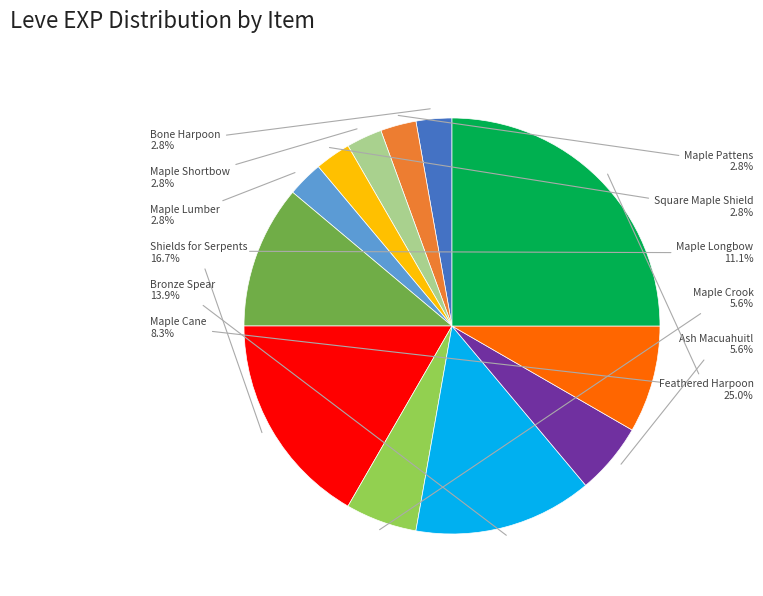

To the nearest percent, what portion does Maple Pattens represent?

3%